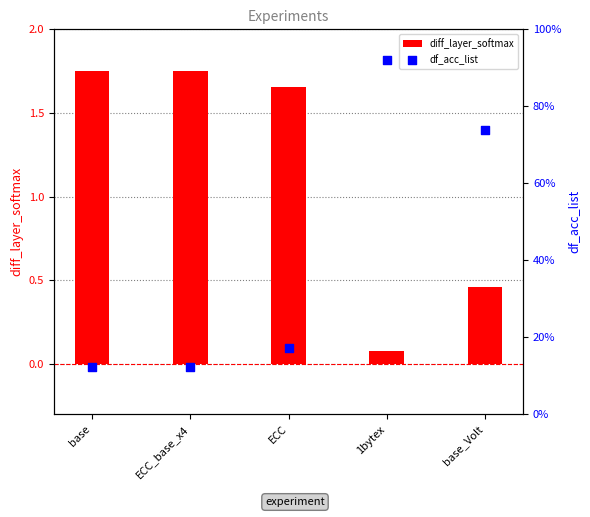

Is the value of df_acc_list at 1bytex greater than the value of diff_layer_softmax at 1bytex?

Yes